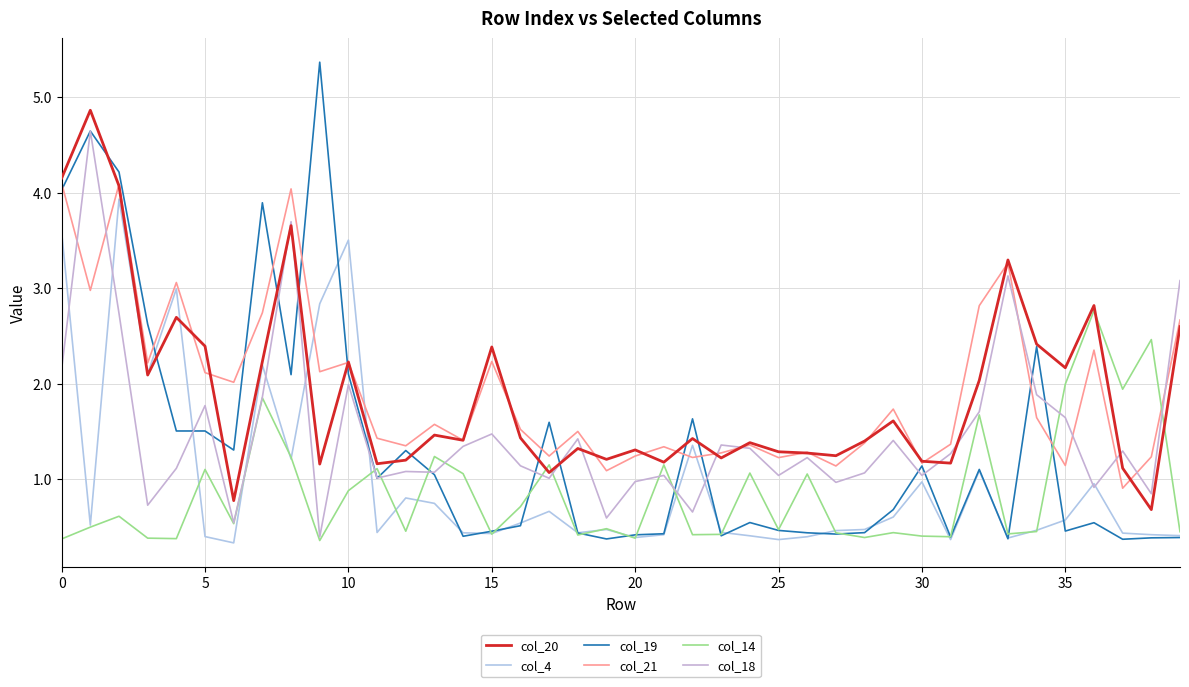

What is the difference between the maximum and second lowest values in the col_20 series?

4.1